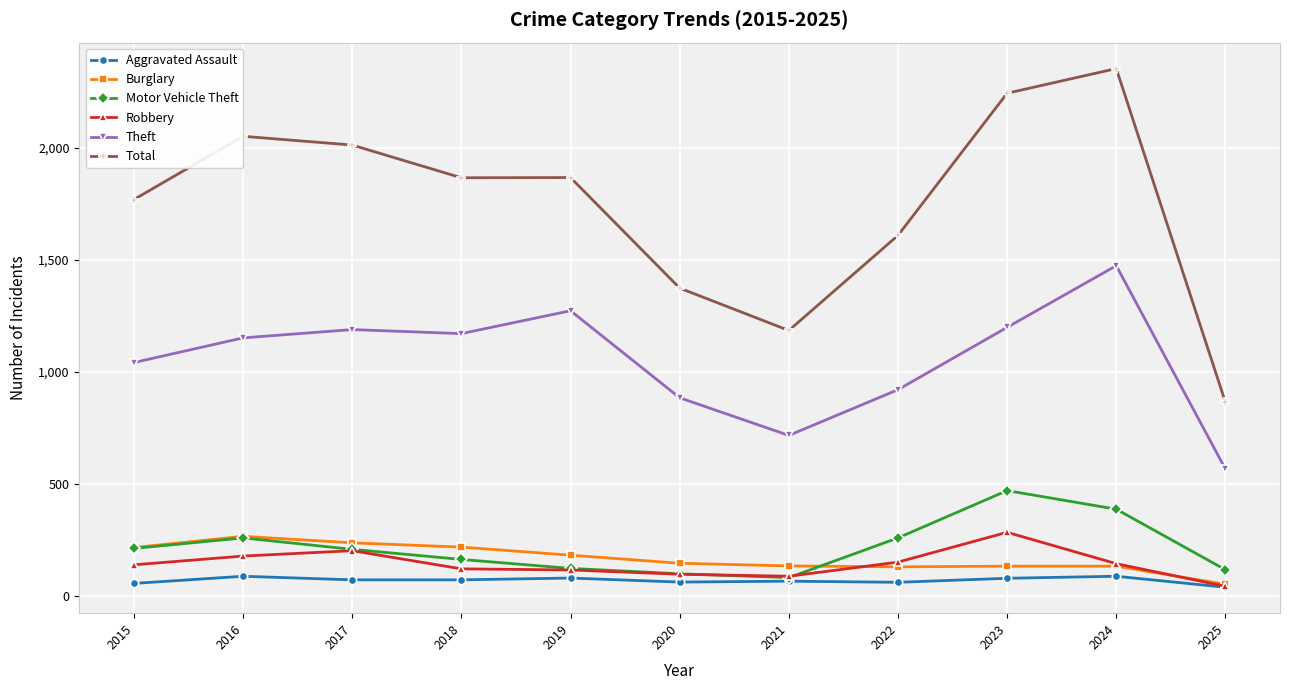

Is the value of Motor Vehicle Theft at 2022 greater than the value of Total at 2023?

No